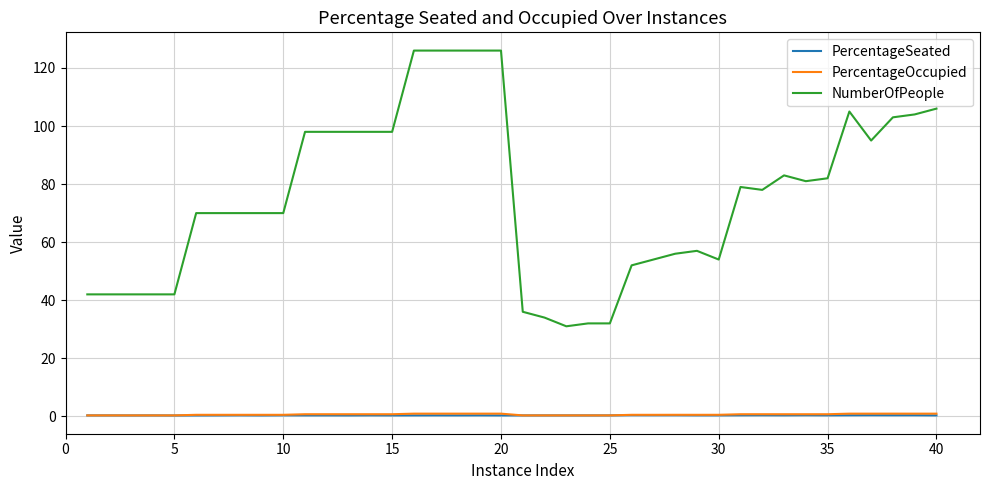

What is the highest value of the NumberOfPeople series?

126.0